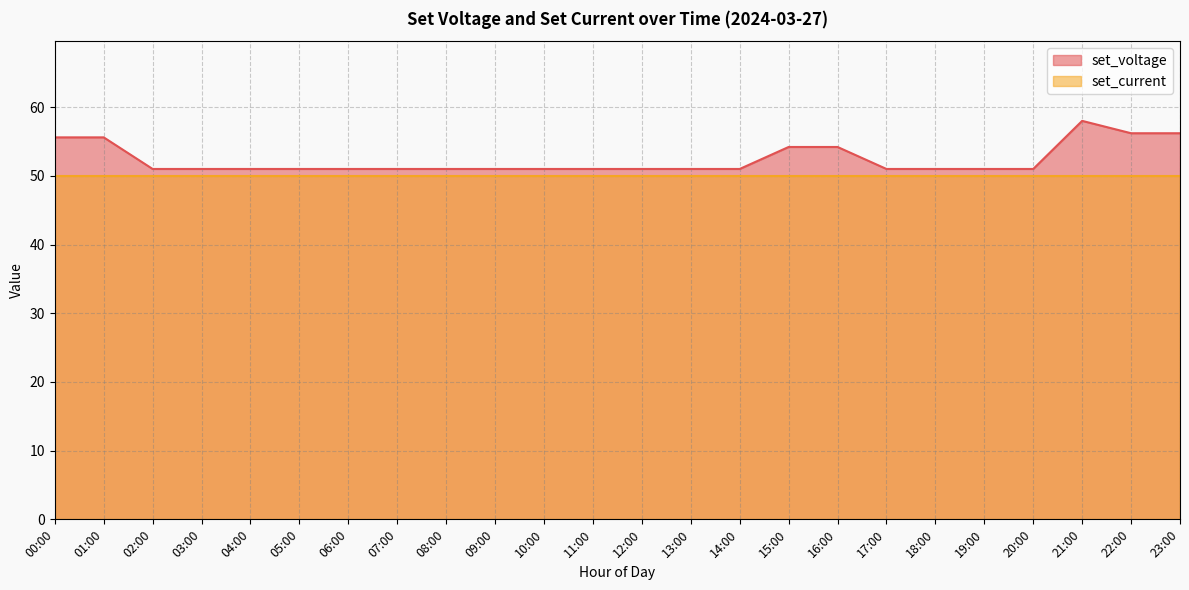

What is the value of the 5th point from the left?

51.0